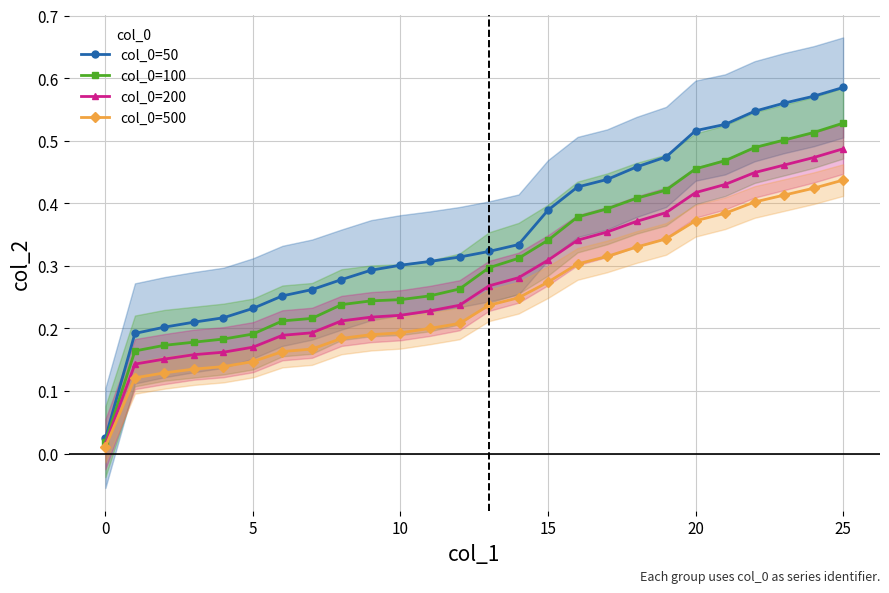

What is the difference between the maximum and second lowest values in the col_0=500 series?

0.3